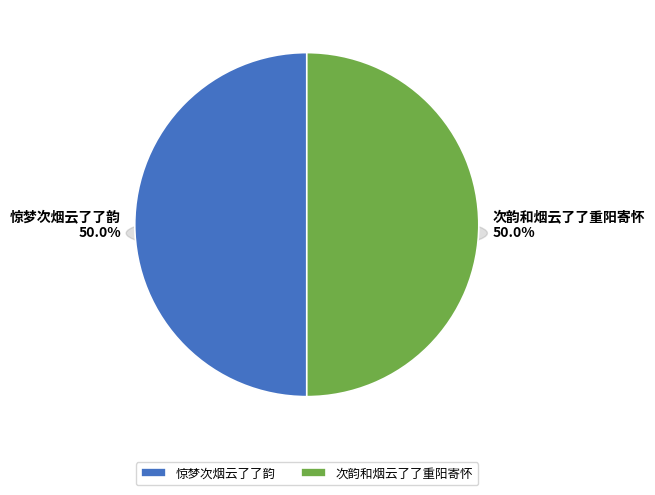

Rank the categories by value from highest to lowest.

次韵和烟云了了重阳寄怀, 惊梦次烟云了了韵